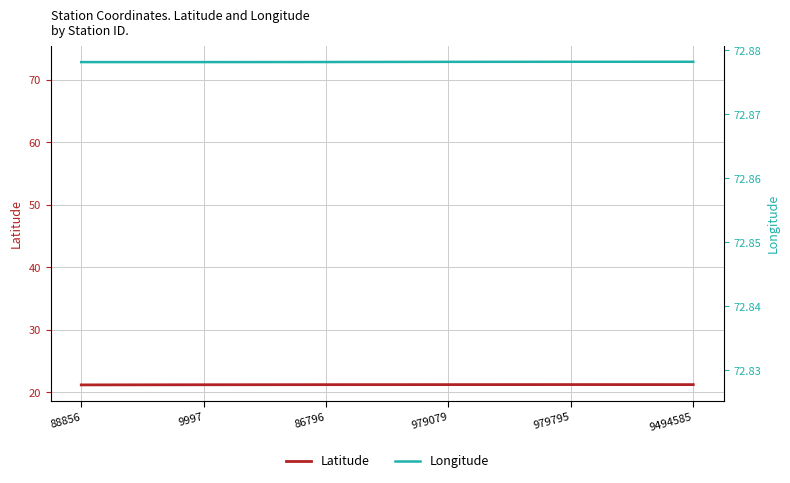

At which category does the chart reach its minimum across all series?

88856